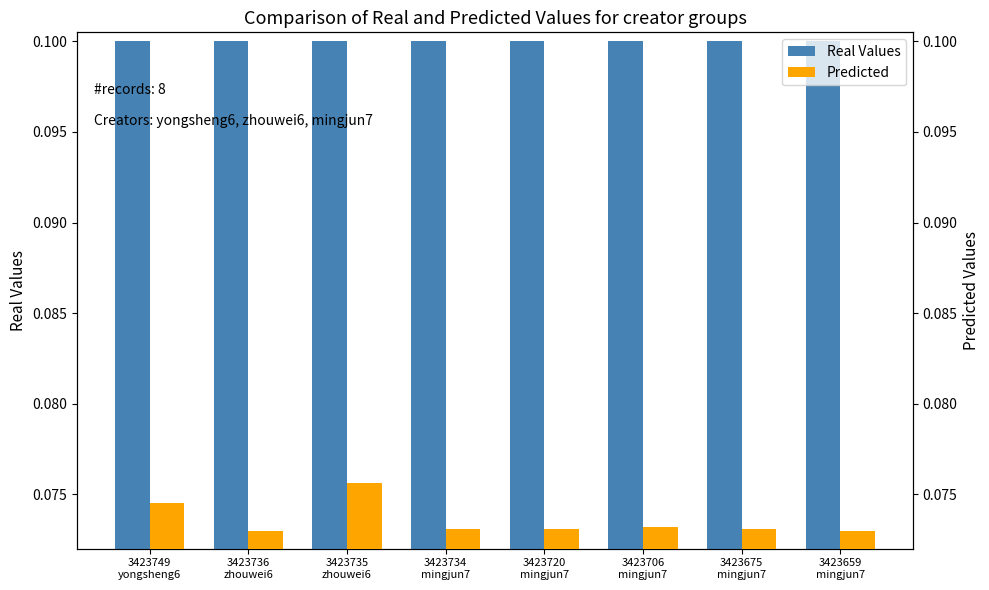

What is the label of the 4th bar from the left?

3423734
mingjun7